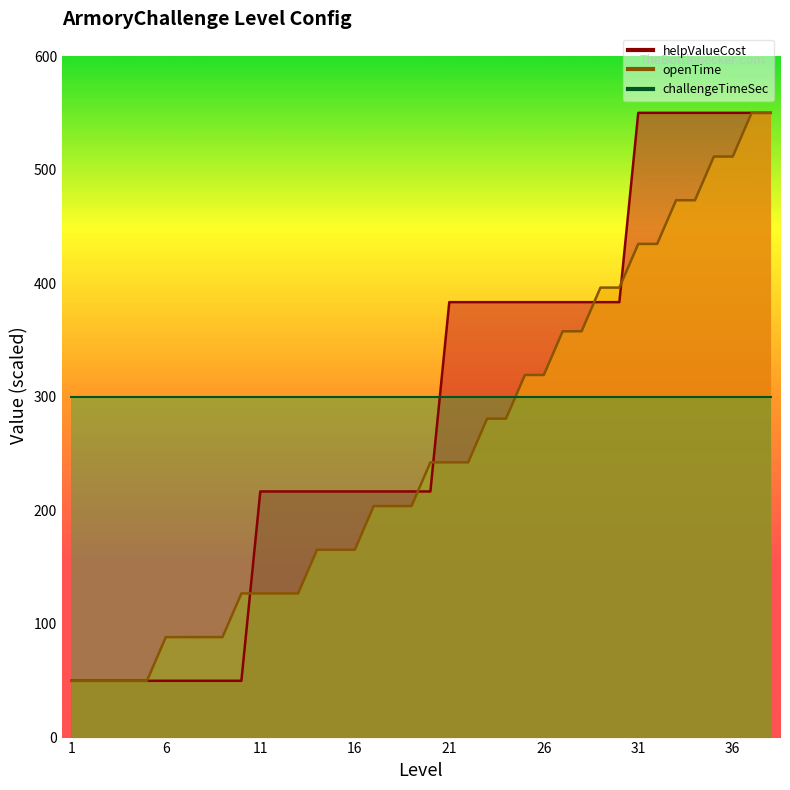

True or false: openTime has a value of 511.5 at 35.

True